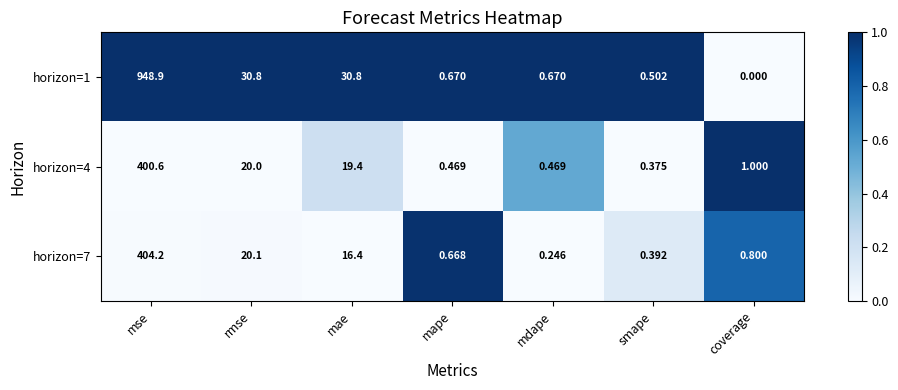

At which category is the sum across all series the highest?

mse